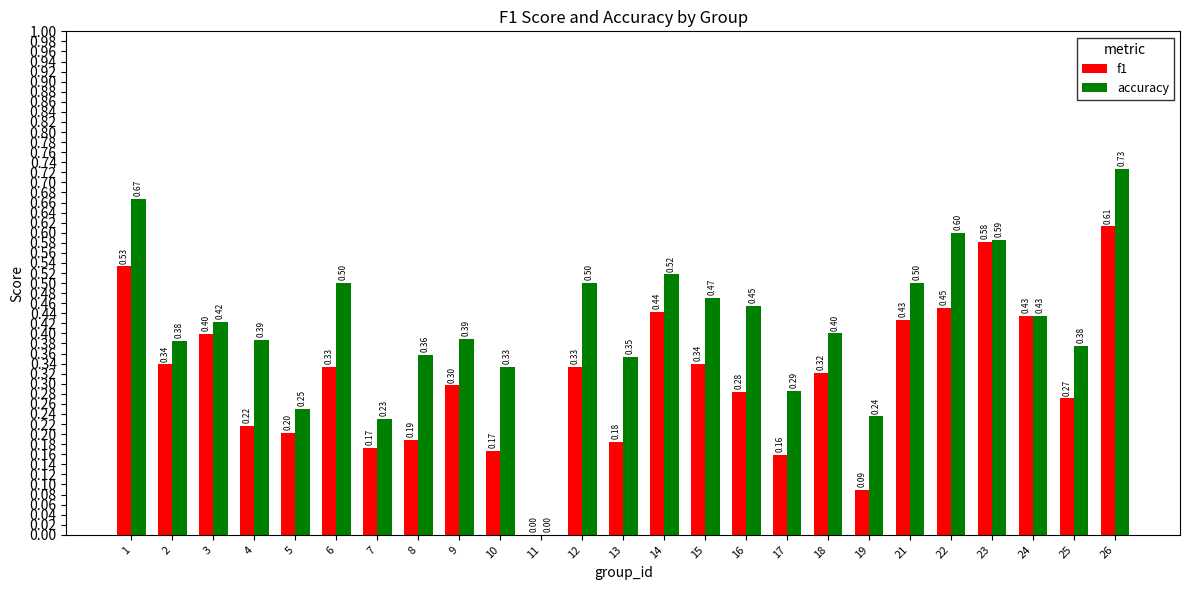

True or false: f1 has a value of 0.3 at 2.

True